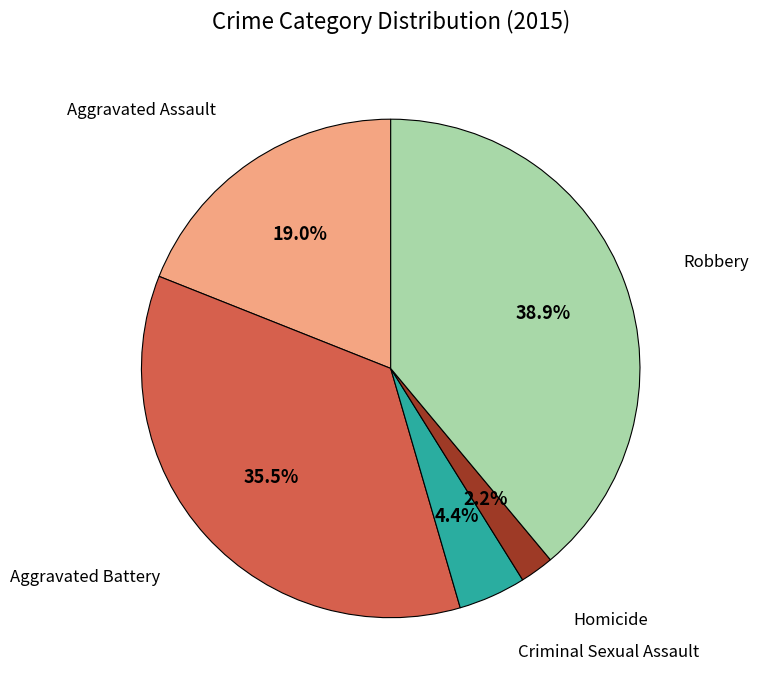

Does any single category account for the majority?

No